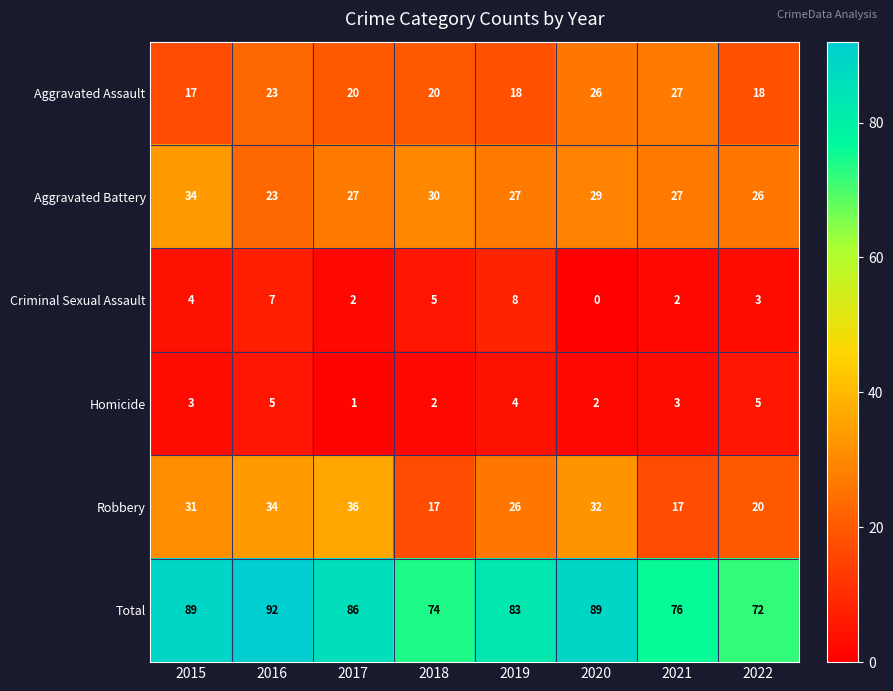

Is it true that Robbery equals 12 at 2017?

False